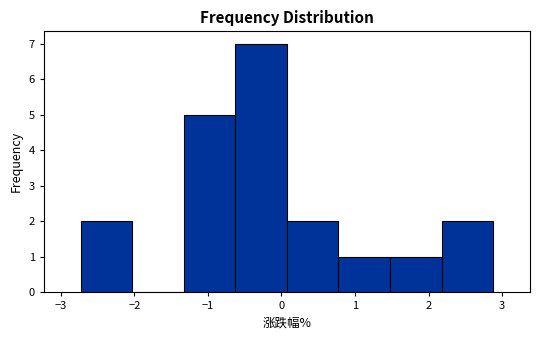

Reading left to right, list every bar in this chart as the range it spans on the x-axis followed by its height. Neither the bar edges nor the heights are printed on the chart, so give them approximately, as read against the axes.

-2.7 to -2.0: 2
-2.0 to -1.3: 0
-1.3 to -0.6: 5
-0.6 to 0.1: 7
0.1 to 0.8: 2
0.8 to 1.5: 1
1.5 to 2.2: 1
2.2 to 2.9: 2